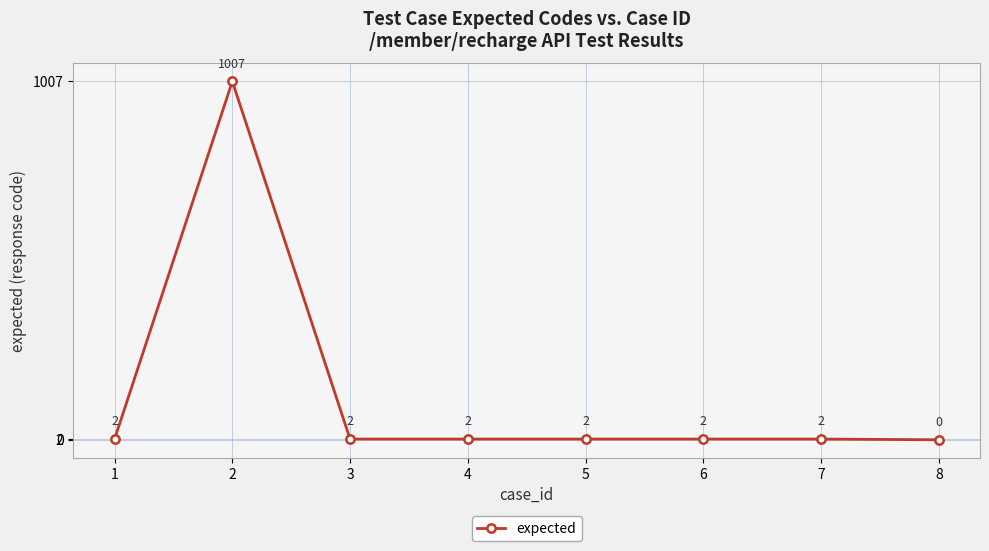

Which category has the lowest value across all series?

8